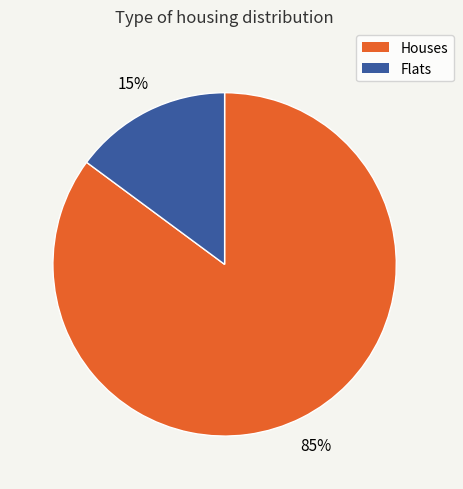

To the nearest percent, what is the difference between the largest and smallest slice percentages?

70%